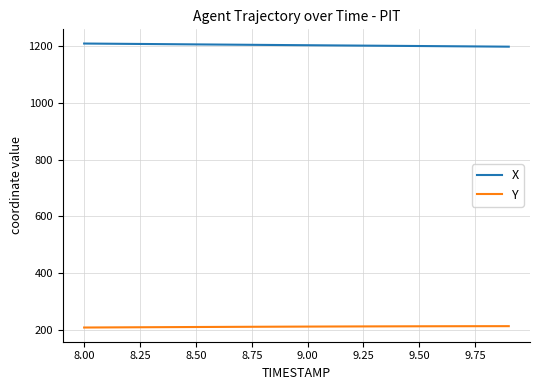

True or false: Y and X cross at least once.

False